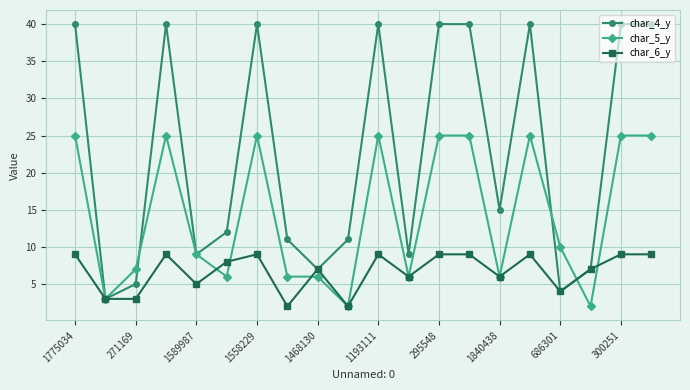

Which series has the largest range (max minus min)?

char_4_y